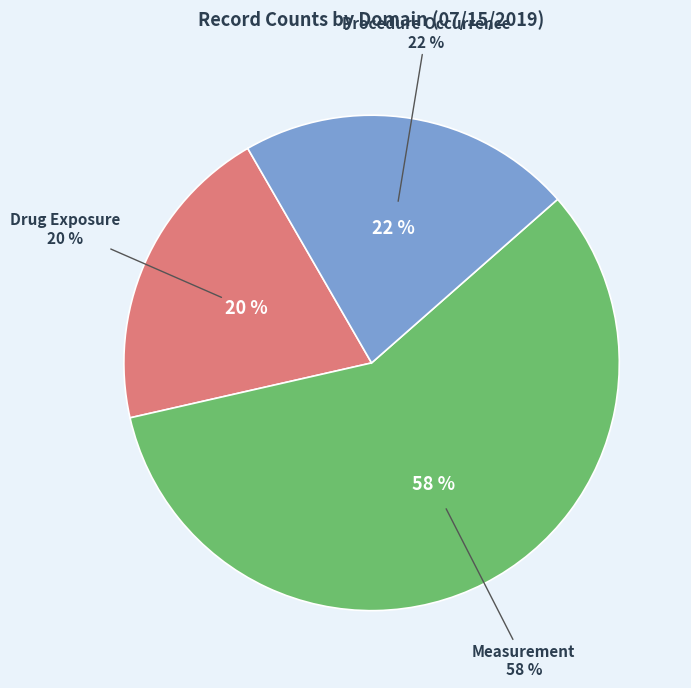

What is the largest slice in the pie chart?

Measurement